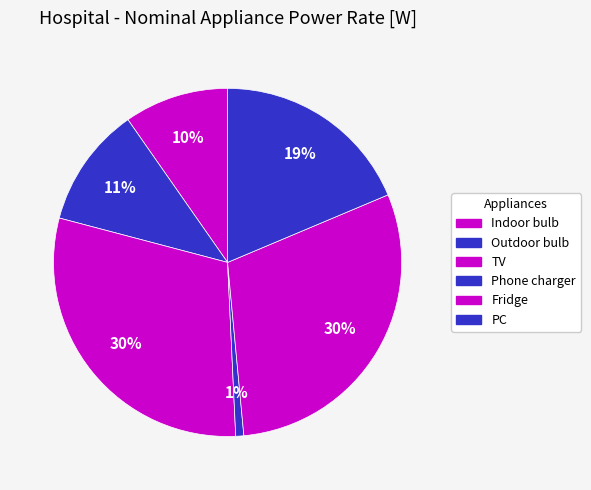

What percentage do Fridge and Indoor bulb together represent?

39.6%